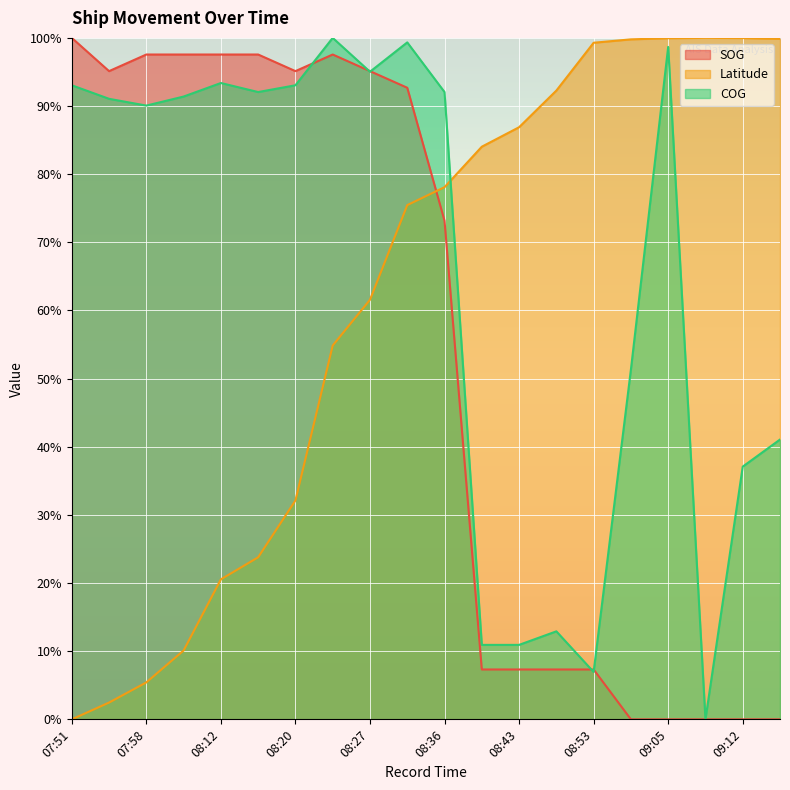

How many values in the SOG series exceed 92?

10